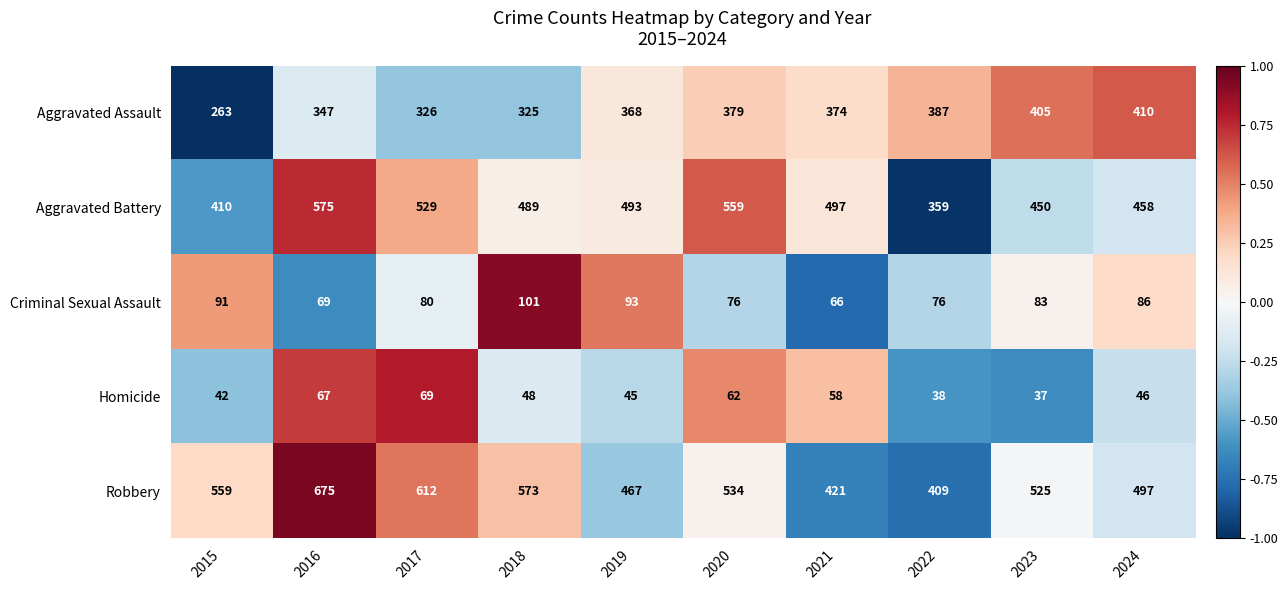

The value of Homicide at 2021 is 86. True or false?

False